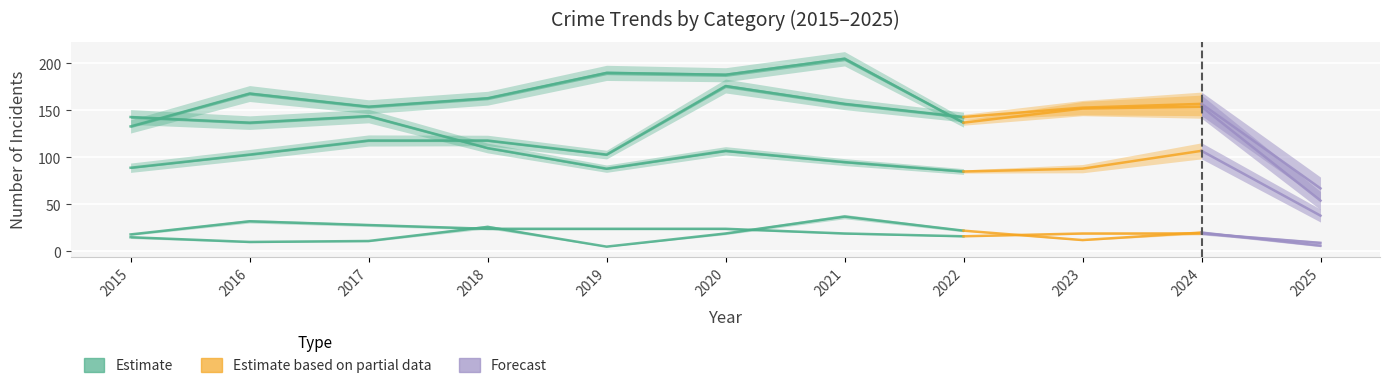

What is the difference between the second highest and second lowest values?

54